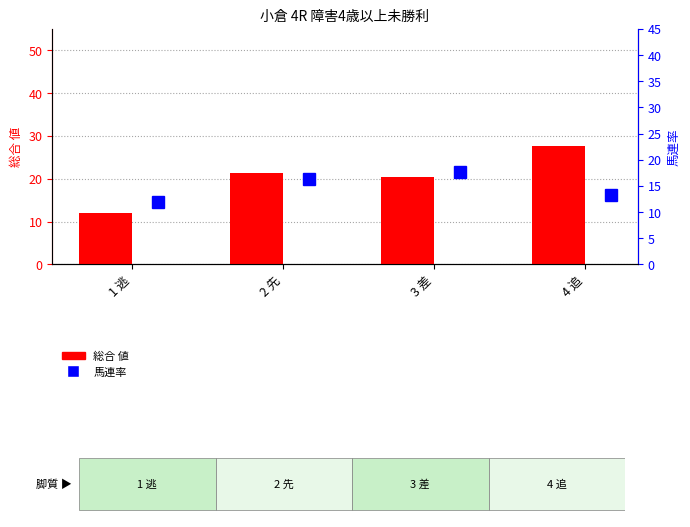

True or false: 総合 値 has a value of 8.1 at 3 差.

False